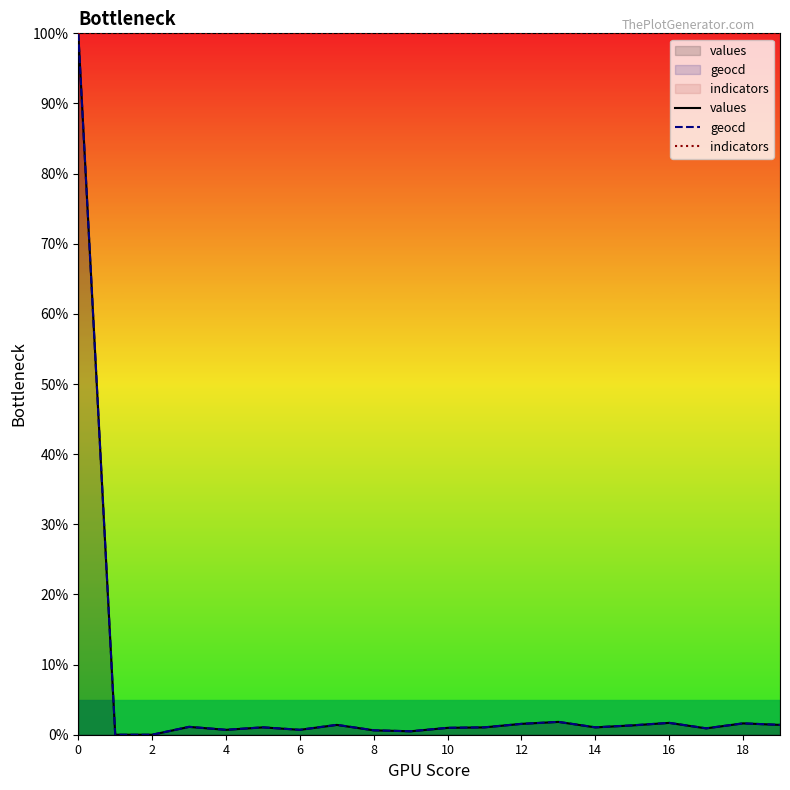

What is the average value of the indicators series?

100.0